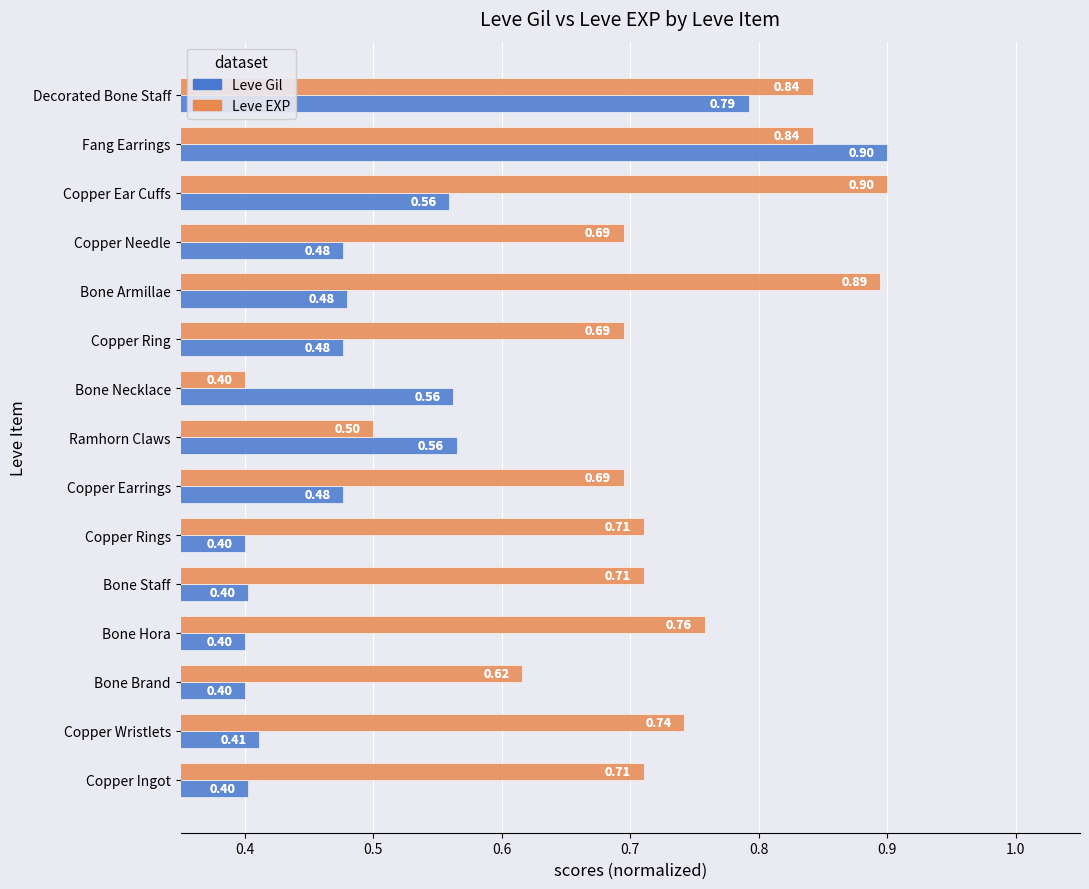

Which category has the highest value in the Leve Gil series?

Fang Earrings